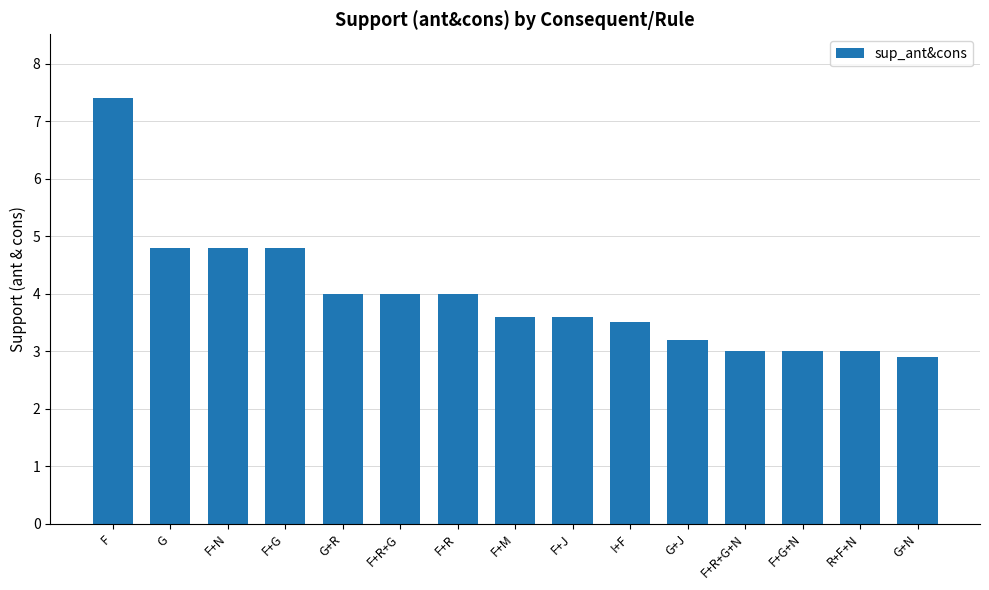

How many series are shown in this chart?

1